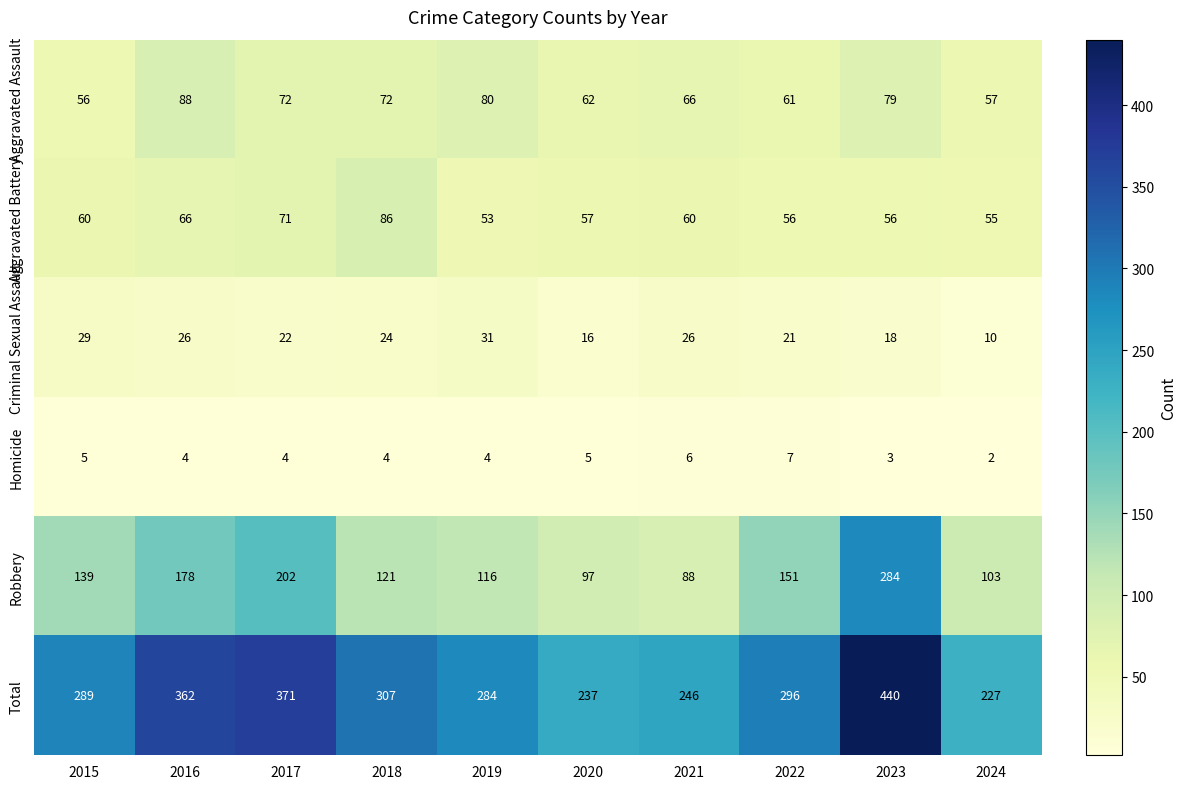

Is it true that Homicide equals 3 at 2023?

True